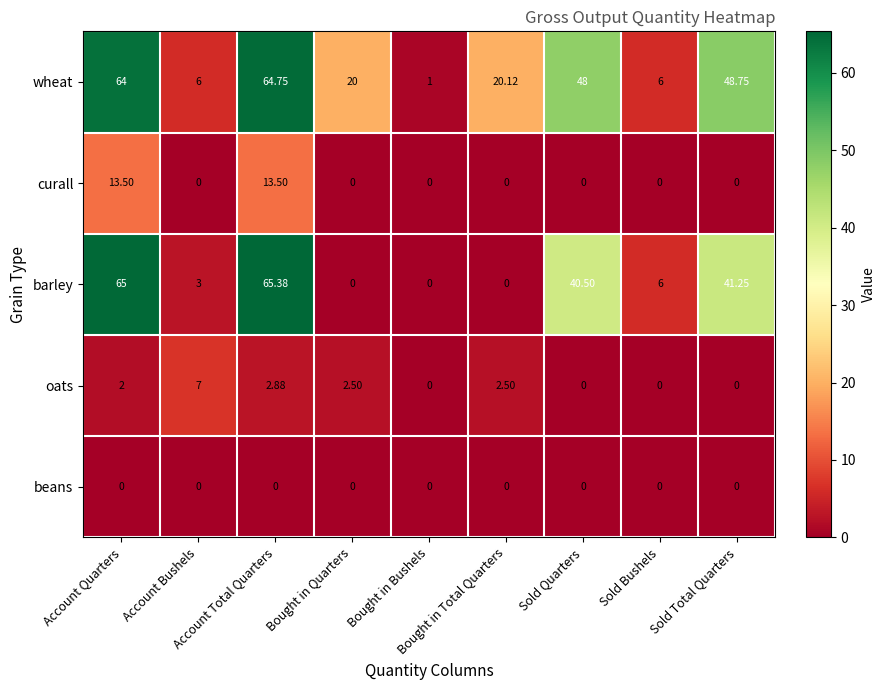

Rank the series by their maximum value, from highest to lowest.

barley, wheat, curall, oats, beans